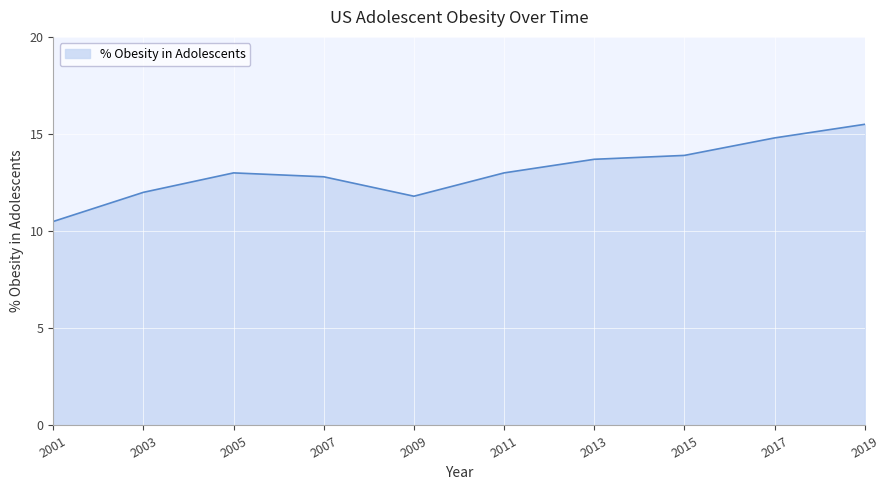

What is the sum of the values at 2001 and 2019?

26.0